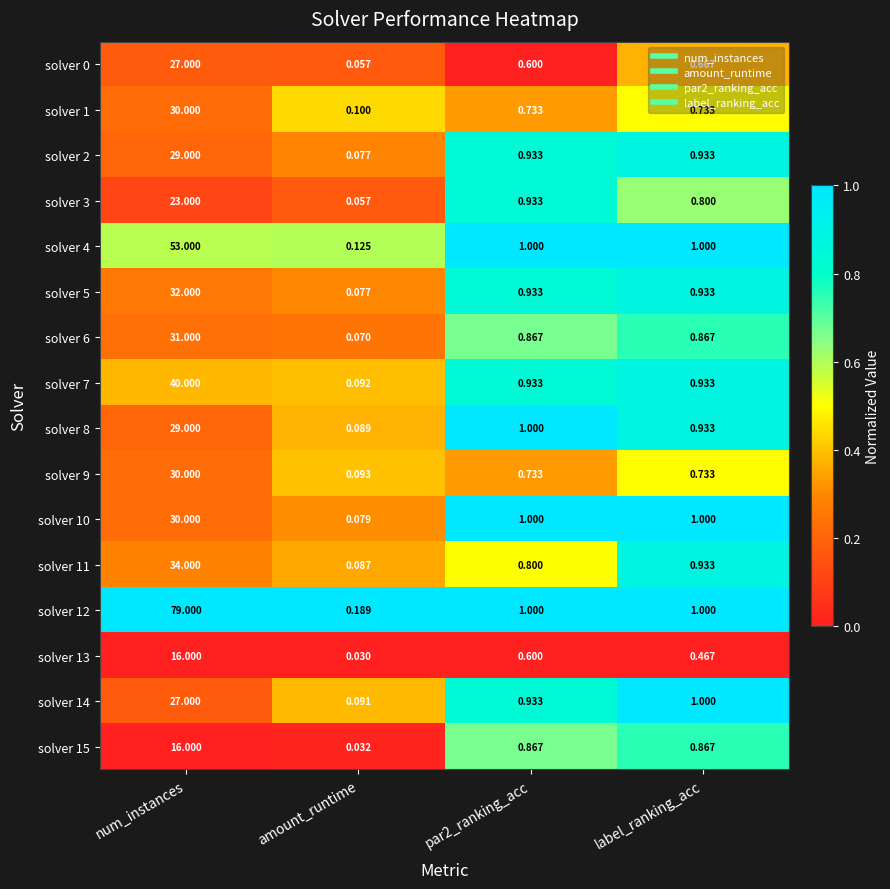

Is the value of solver 7 at amount_runtime greater than the value of solver 14 at amount_runtime?

Yes